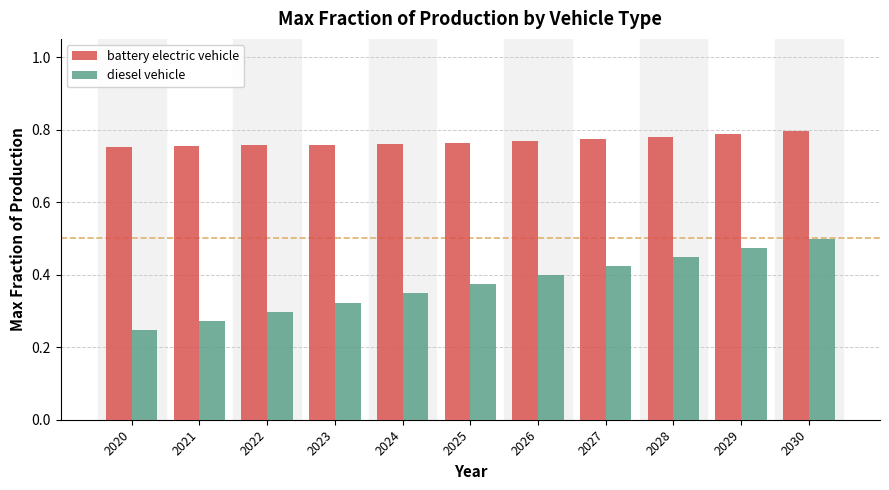

At which category does the chart reach its peak across all series?

2030